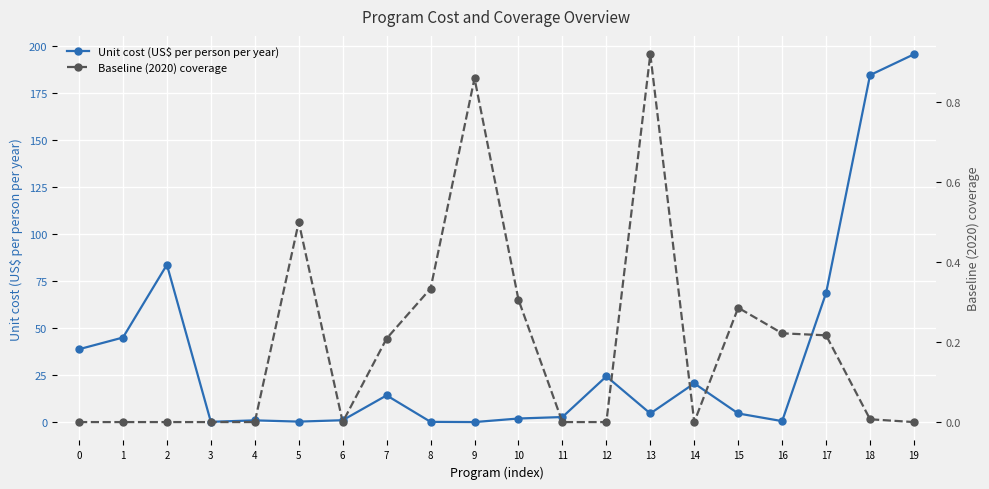

Which series has the largest range (max minus min)?

Unit cost (US$ per person per year)